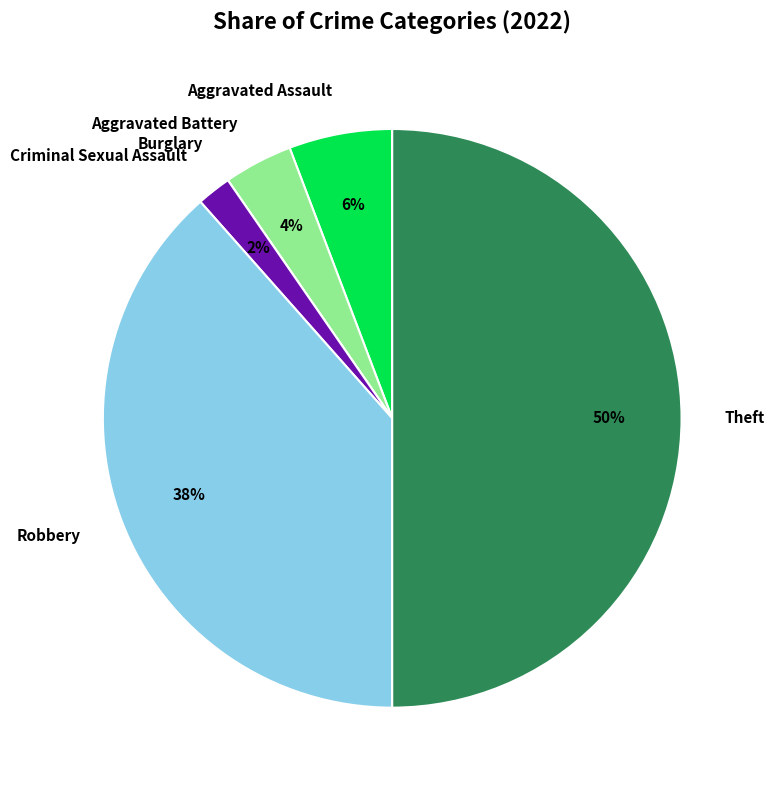

Which has a higher value, Aggravated Battery or Criminal Sexual Assault?

Aggravated Battery